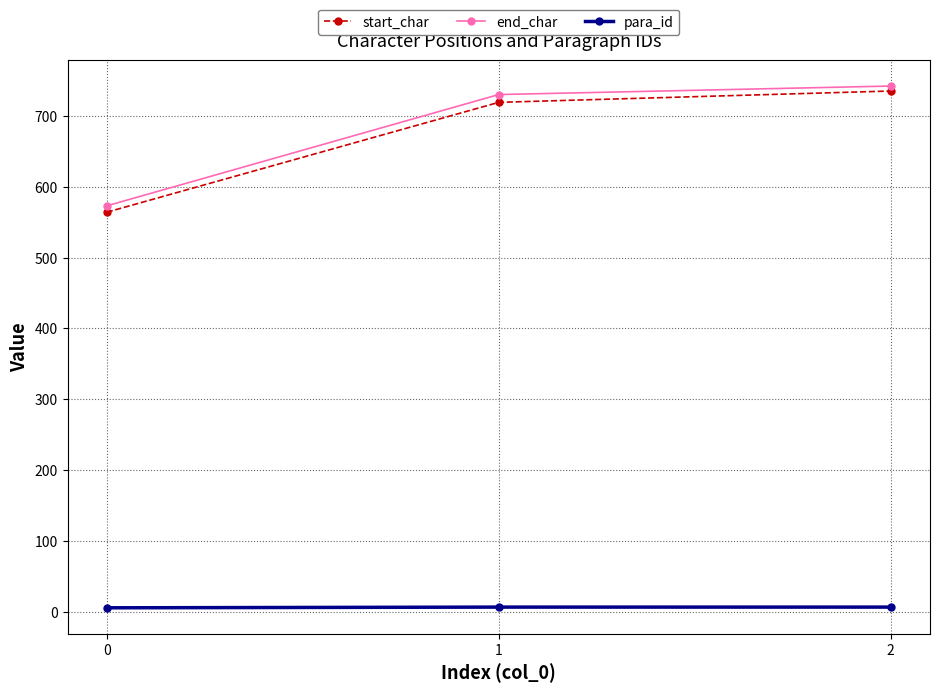

Count the number of categories in the chart.

3